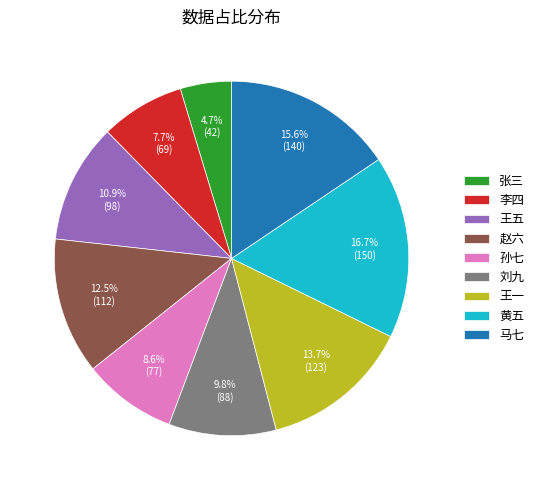

To the nearest percent, what is the difference between the largest and smallest slice percentages?

12%